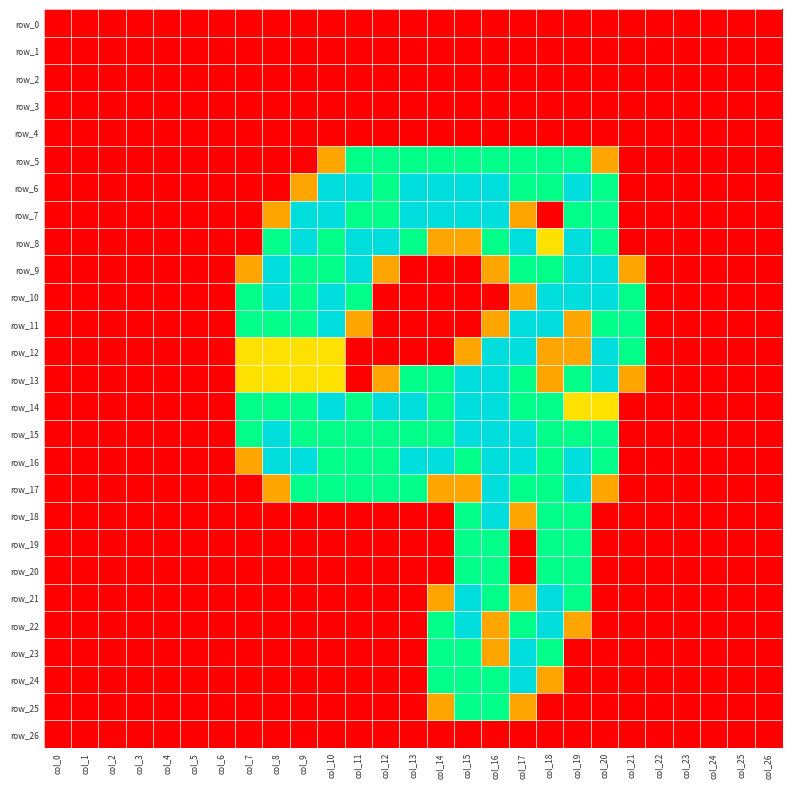

The row_5 series shows 0.0 at col_21. True or false?

True